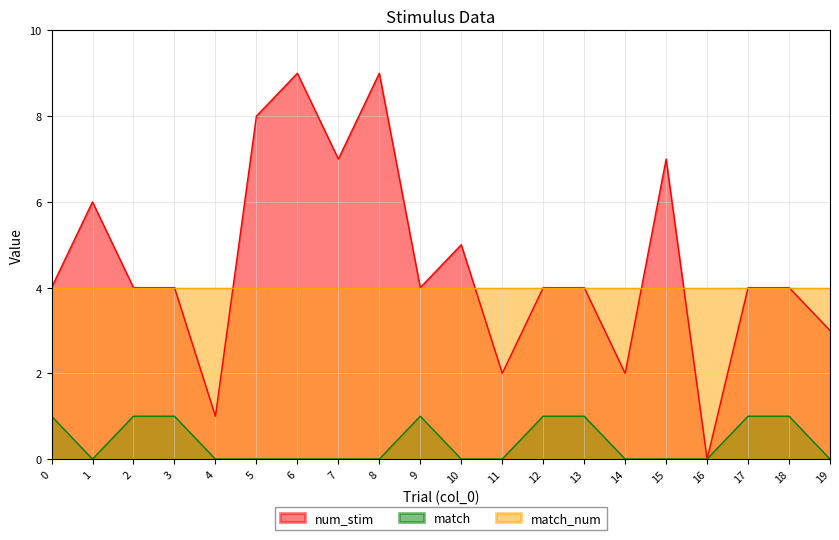

True or false: num_stim and match cross at least once.

False